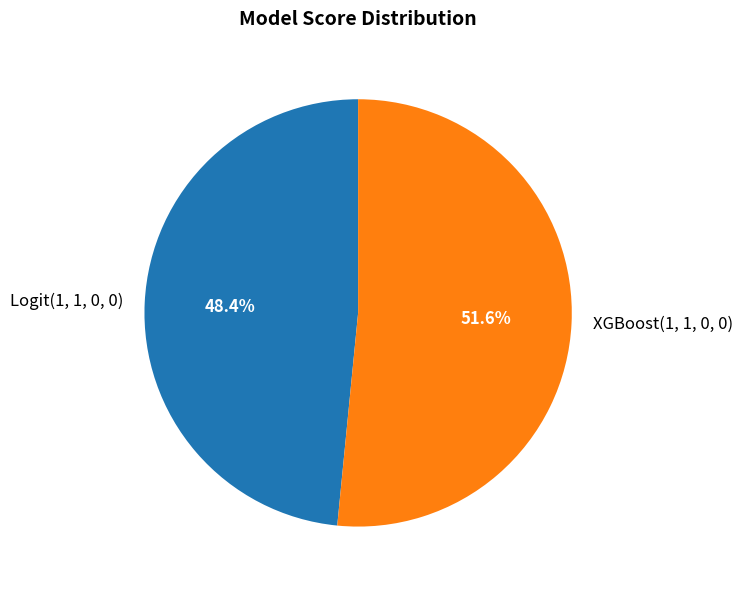

True or false: Logit(1, 1, 0, 0) accounts for 35% of the total.

False